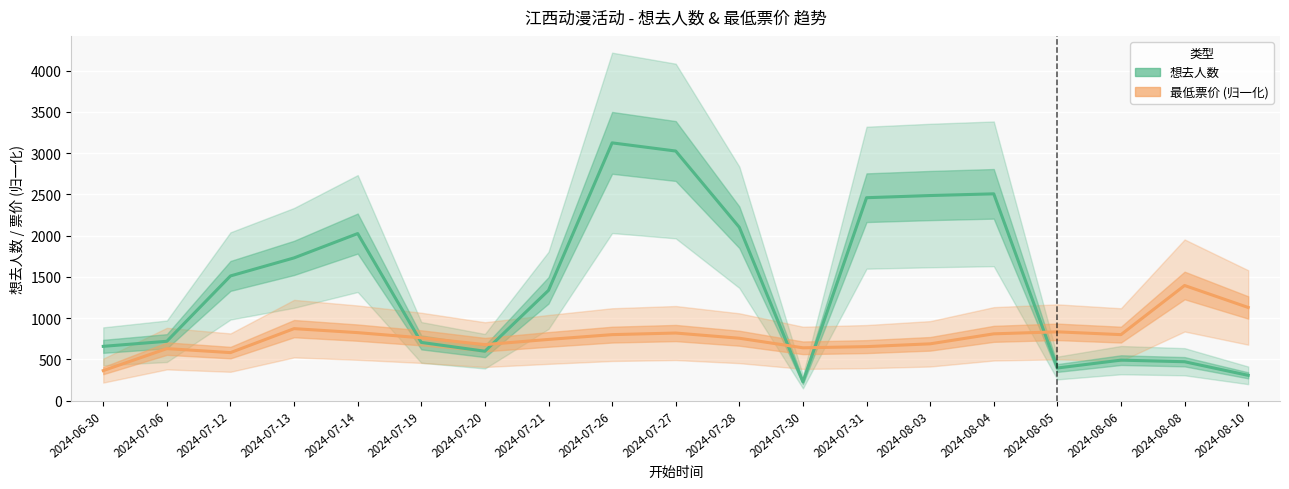

True or false: 想去人数 has more than 2 interior local peaks.

True